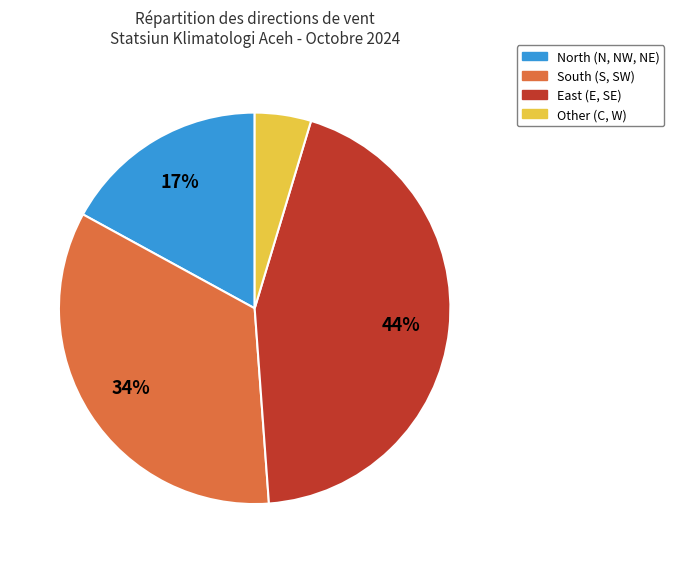

Count the number of slices in the pie.

4